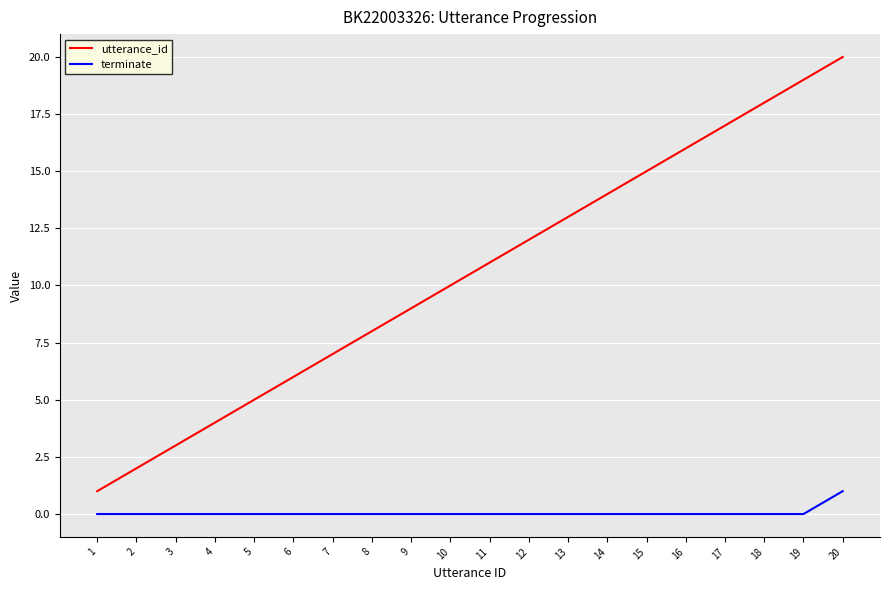

Reading right to left, list all the values displayed in this chart.

utterance_id: 20	19	18	17	16	15	14	13	12	11	10	9	8	7	6	5	4	3	2	1
terminate: 1	0	0	0	0	0	0	0	0	0	0	0	0	0	0	0	0	0	0	0